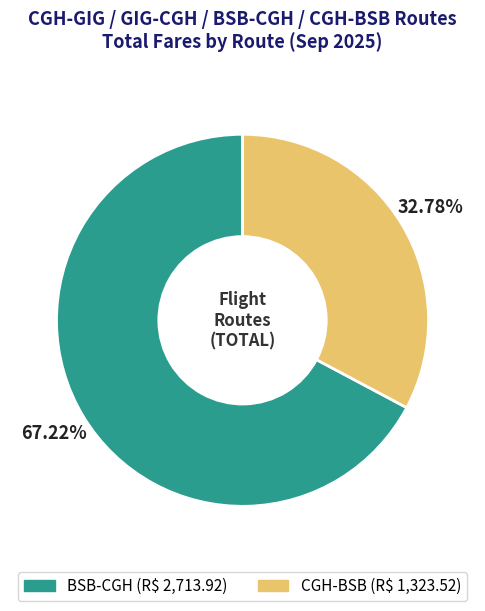

What is the largest slice in the pie chart?

BSB-CGH